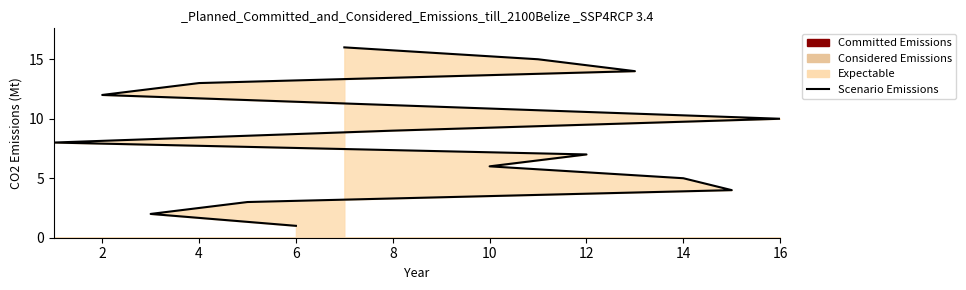

Read the value at 10.

6